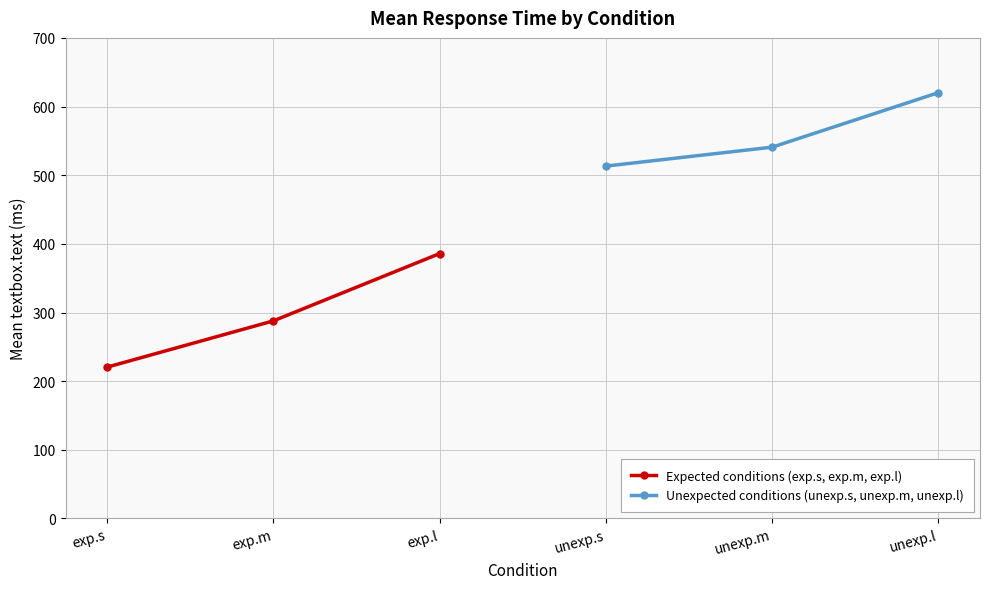

Does the chart display data point markers on the line(s)?

Yes